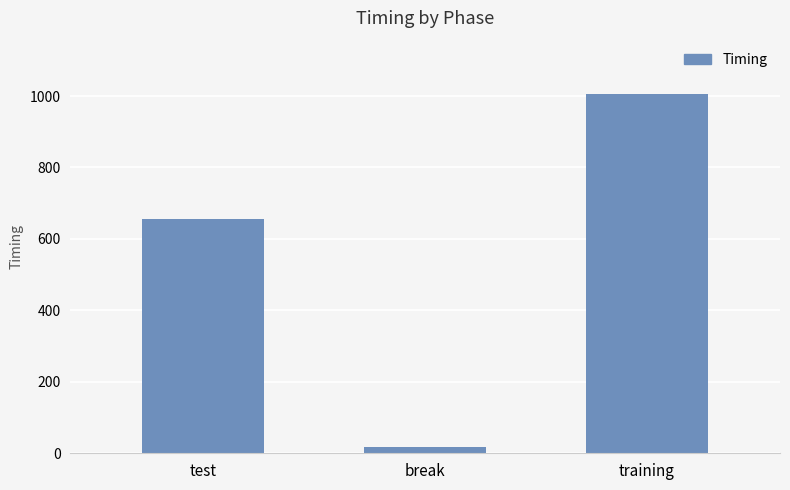

How many bars are there in total?

3